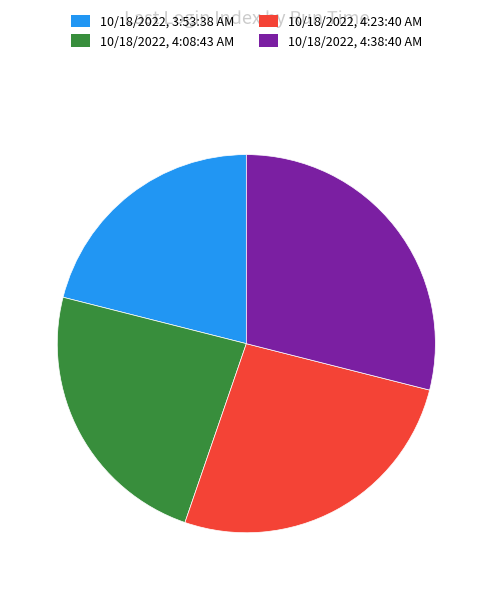

What is the smallest slice in the pie chart?

10/18/2022, 3:53:38 AM